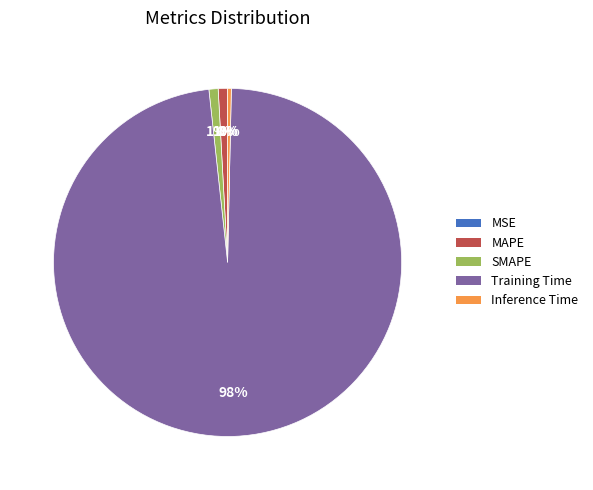

Which category has the biggest portion of the pie?

Training Time